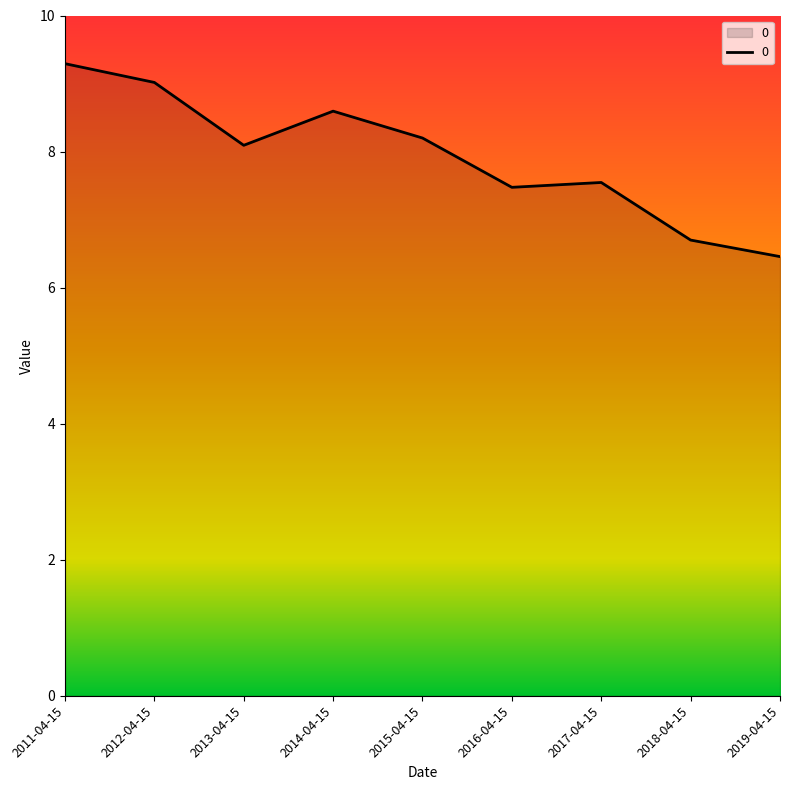

Which has a higher value, 2017-04-15 or 2015-04-15?

2015-04-15